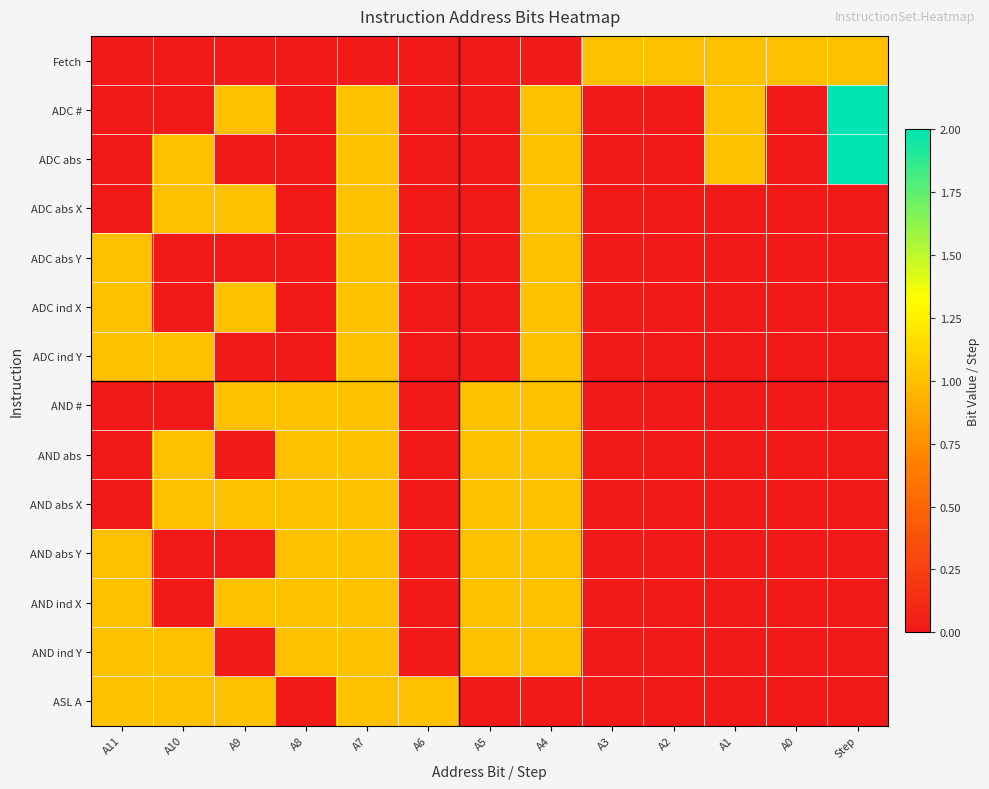

Reading left to right, transcribe all the data shown in this chart.

Fetch: A11=0	A10=0	A9=0	A8=0	A7=0	A6=0	A5=0	A4=0	A3=1	A2=1	A1=1	A0=1	Step=1
ADC #: A11=0	A10=0	A9=1	A8=0	A7=1	A6=0	A5=0	A4=1	A3=0	A2=0	A1=1	A0=0	Step=2
ADC abs: A11=0	A10=1	A9=0	A8=0	A7=1	A6=0	A5=0	A4=1	A3=0	A2=0	A1=1	A0=0	Step=2
ADC abs X: A11=0	A10=1	A9=1	A8=0	A7=1	A6=0	A5=0	A4=1	A3=0	A2=0	A1=0	A0=0	Step=0
ADC abs Y: A11=1	A10=0	A9=0	A8=0	A7=1	A6=0	A5=0	A4=1	A3=0	A2=0	A1=0	A0=0	Step=0
ADC ind X: A11=1	A10=0	A9=1	A8=0	A7=1	A6=0	A5=0	A4=1	A3=0	A2=0	A1=0	A0=0	Step=0
ADC ind Y: A11=1	A10=1	A9=0	A8=0	A7=1	A6=0	A5=0	A4=1	A3=0	A2=0	A1=0	A0=0	Step=0
AND #: A11=0	A10=0	A9=1	A8=1	A7=1	A6=0	A5=1	A4=1	A3=0	A2=0	A1=0	A0=0	Step=0
AND abs: A11=0	A10=1	A9=0	A8=1	A7=1	A6=0	A5=1	A4=1	A3=0	A2=0	A1=0	A0=0	Step=0
AND abs X: A11=0	A10=1	A9=1	A8=1	A7=1	A6=0	A5=1	A4=1	A3=0	A2=0	A1=0	A0=0	Step=0
AND abs Y: A11=1	A10=0	A9=0	A8=1	A7=1	A6=0	A5=1	A4=1	A3=0	A2=0	A1=0	A0=0	Step=0
AND ind X: A11=1	A10=0	A9=1	A8=1	A7=1	A6=0	A5=1	A4=1	A3=0	A2=0	A1=0	A0=0	Step=0
AND ind Y: A11=1	A10=1	A9=0	A8=1	A7=1	A6=0	A5=1	A4=1	A3=0	A2=0	A1=0	A0=0	Step=0
ASL A: A11=1	A10=1	A9=1	A8=0	A7=1	A6=1	A5=0	A4=0	A3=0	A2=0	A1=0	A0=0	Step=0